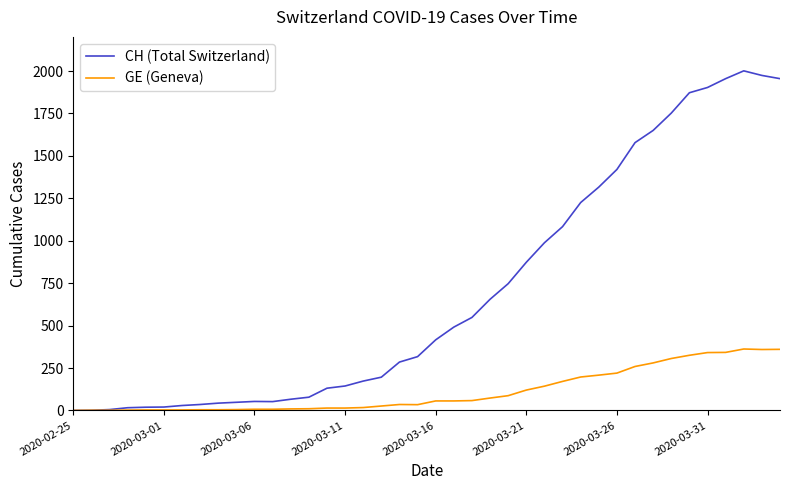

Which series has the largest total across all categories?

CH (Total Switzerland)